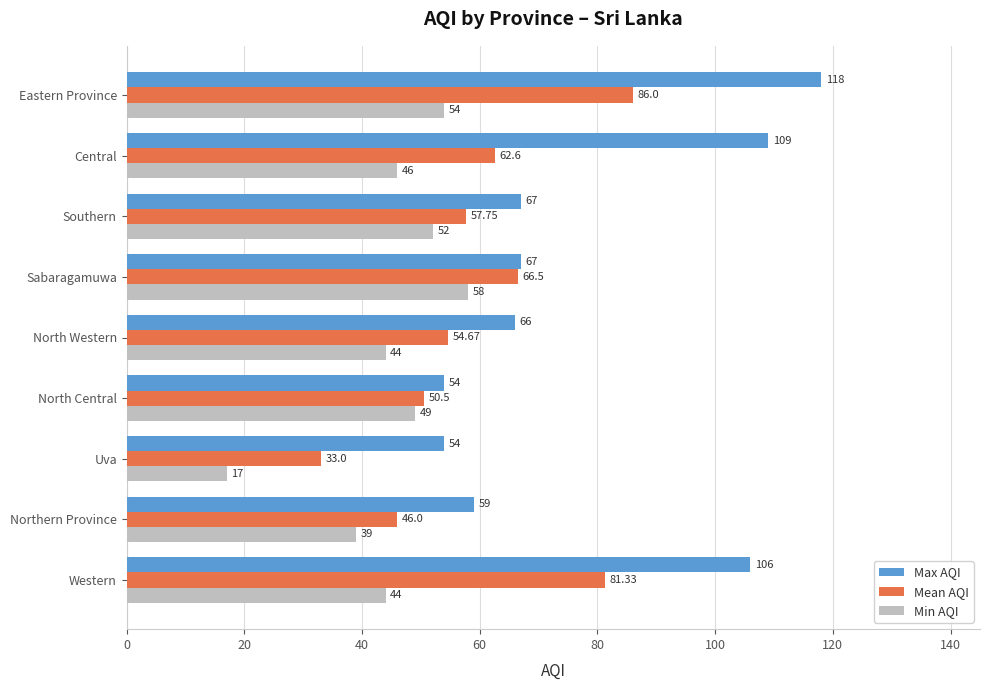

Where is Mean AQI nearest to the value 59?

Southern